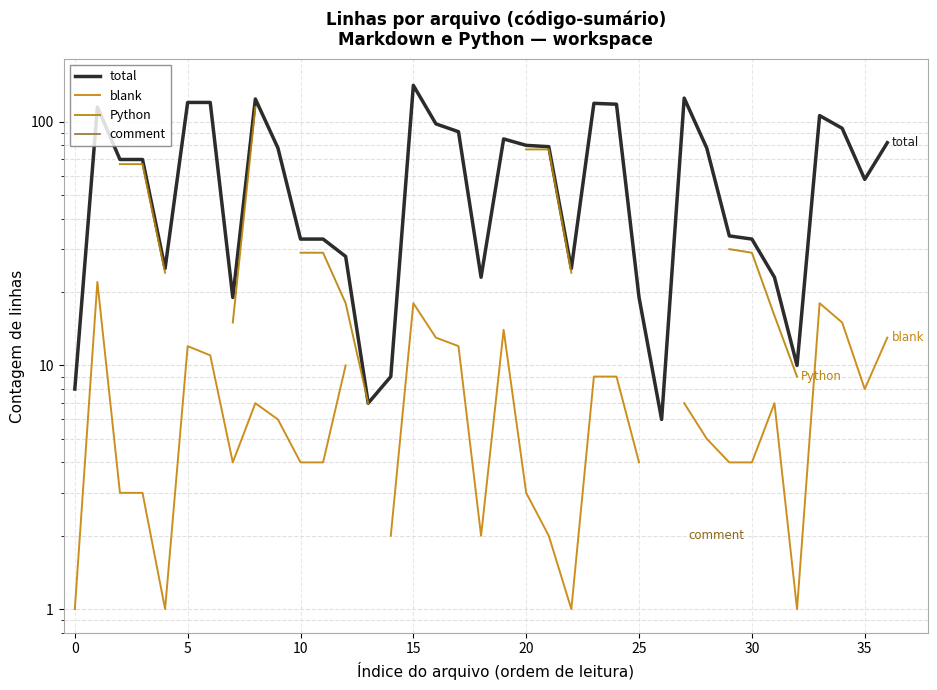

True or false: comment and blank cross at least once.

False